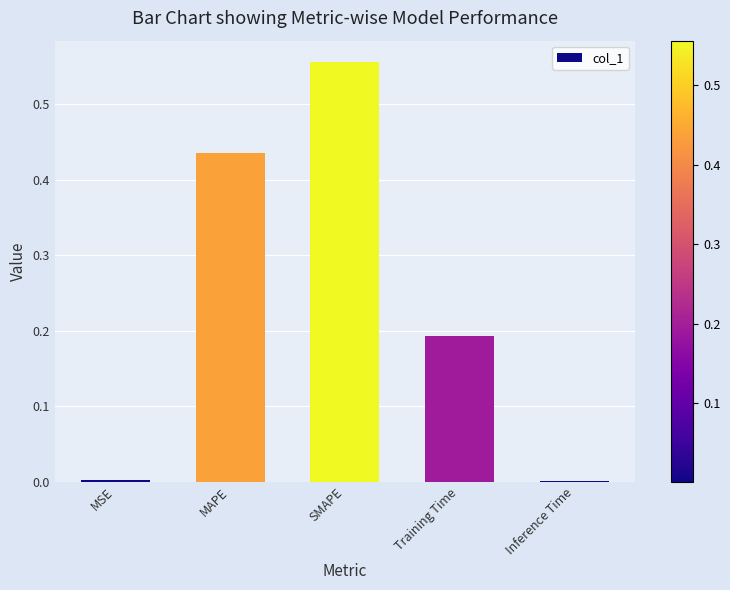

Are the bars grouped side by side (vs. stacked)?

No